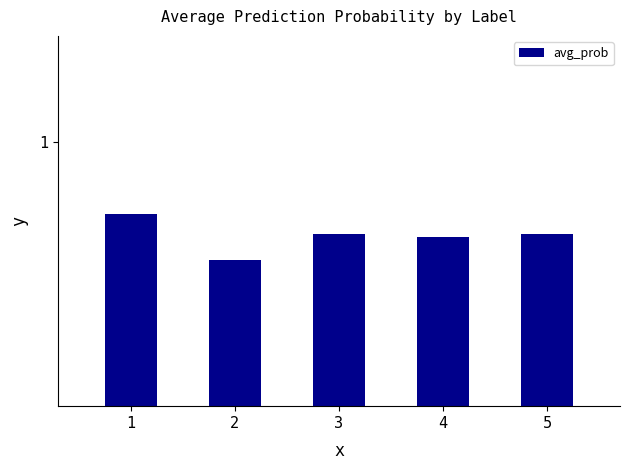

Reading left to right, transcribe all the data shown in this chart.

0.7	0.6	0.7	0.6	0.7